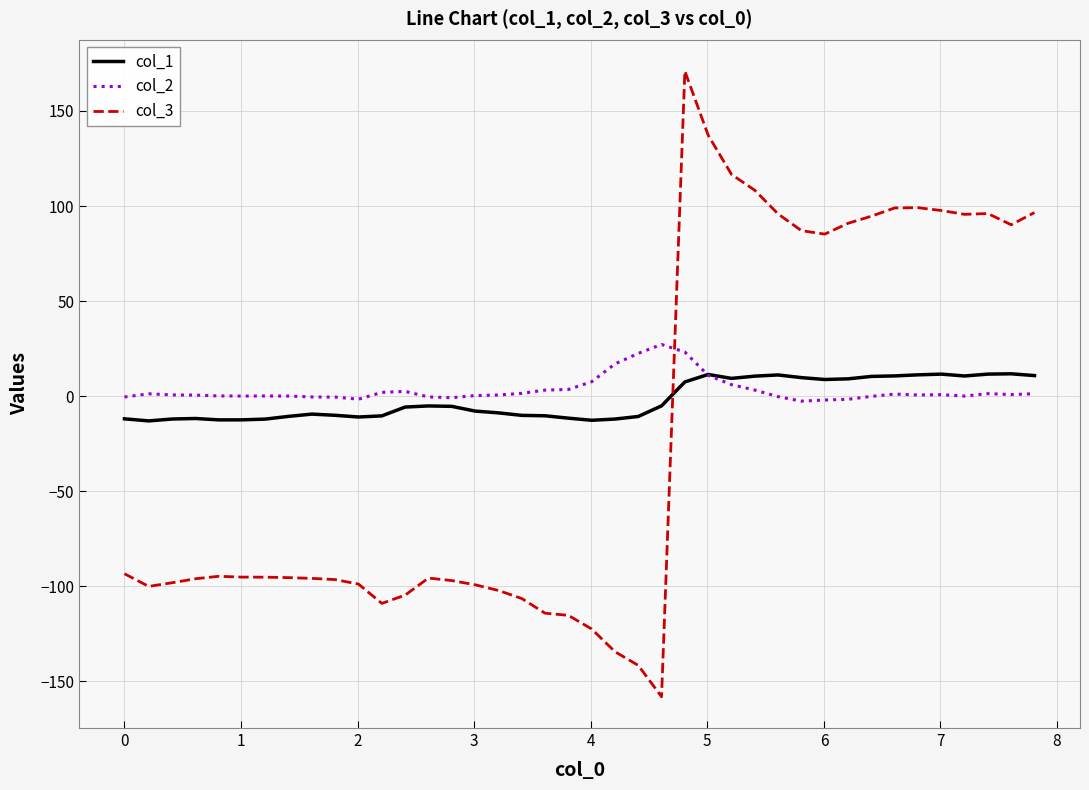

What is the difference between the second highest and second lowest values in the col_2 series?

25.2